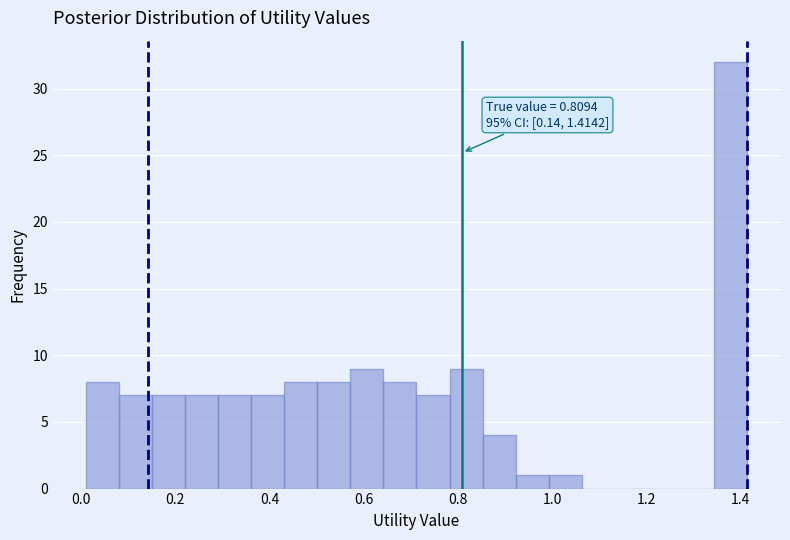

Around what value on the x-axis is the tallest bar? Give the approximate position of its centre, as read against the axis.

1.38